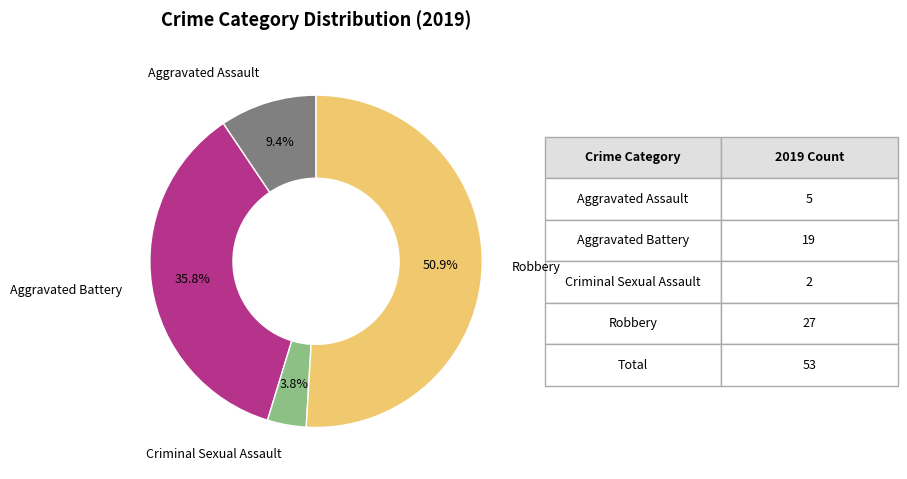

Is there any slice that represents more than half of the pie?

Yes